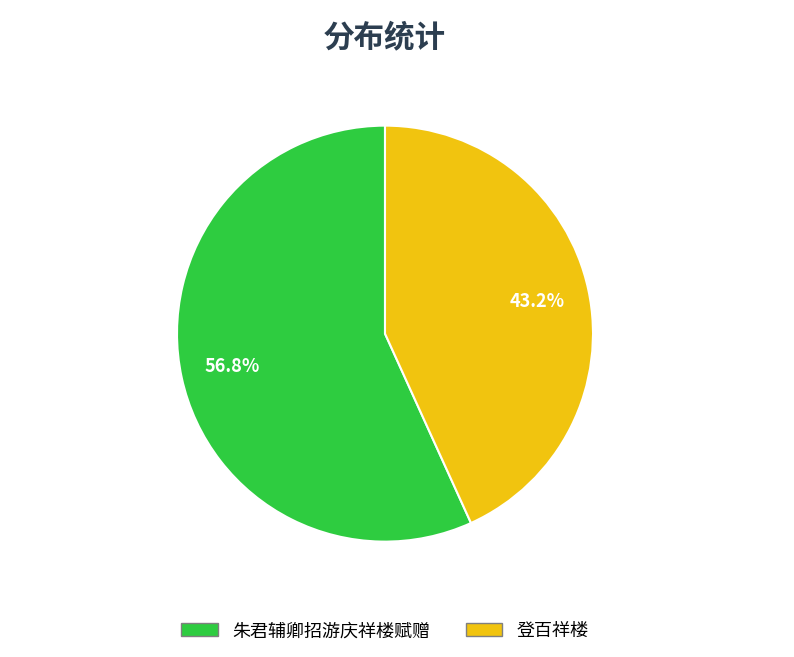

To the nearest percent, what portion does 登百祥楼 represent?

43%